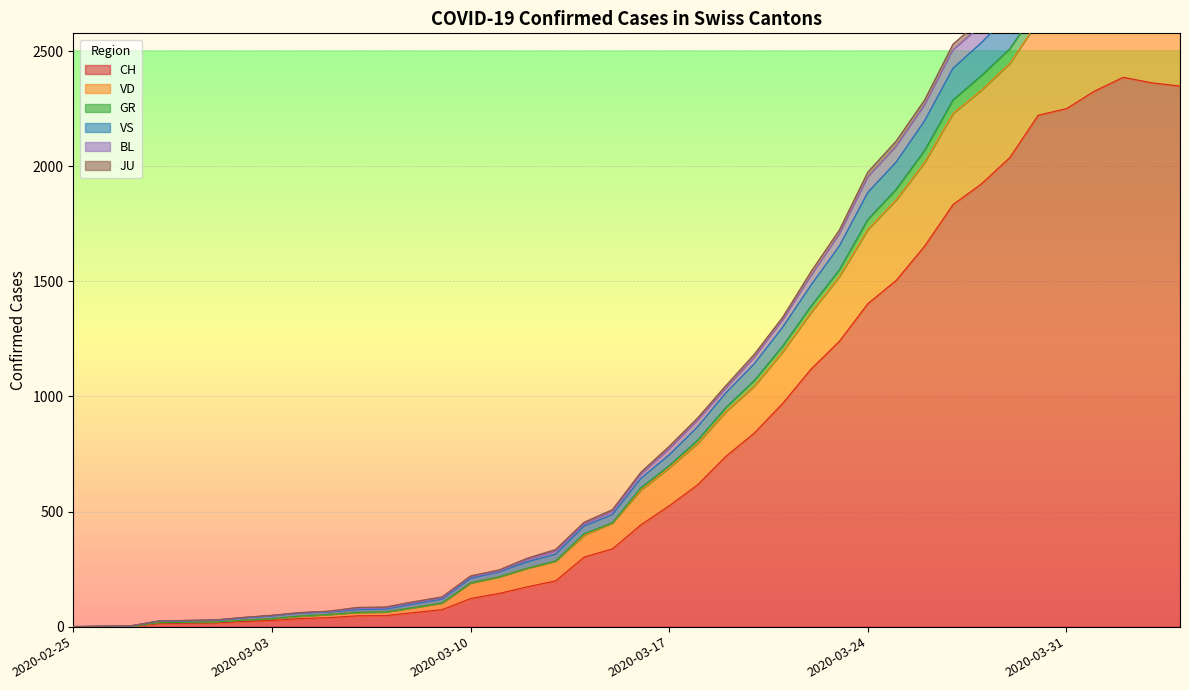

The value of CH at 2020-03-24 is 642. True or false?

False